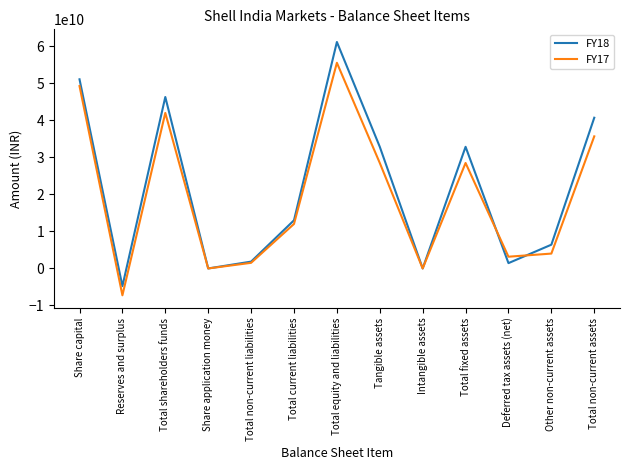

What is the smallest value displayed?

-7253450000